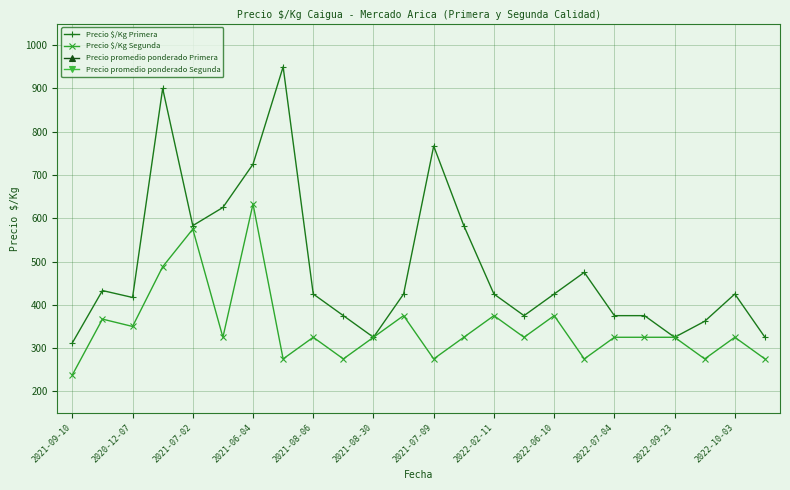

At which label does Precio $/Kg Segunda reach its peak?

2021-06-04